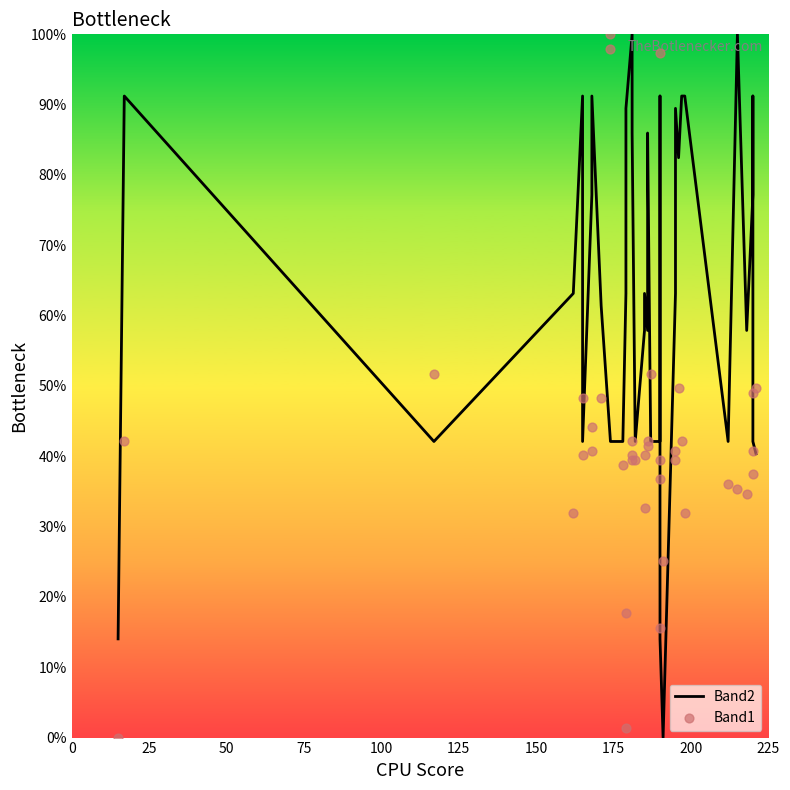

Which series contains the highest Y value?

Band2